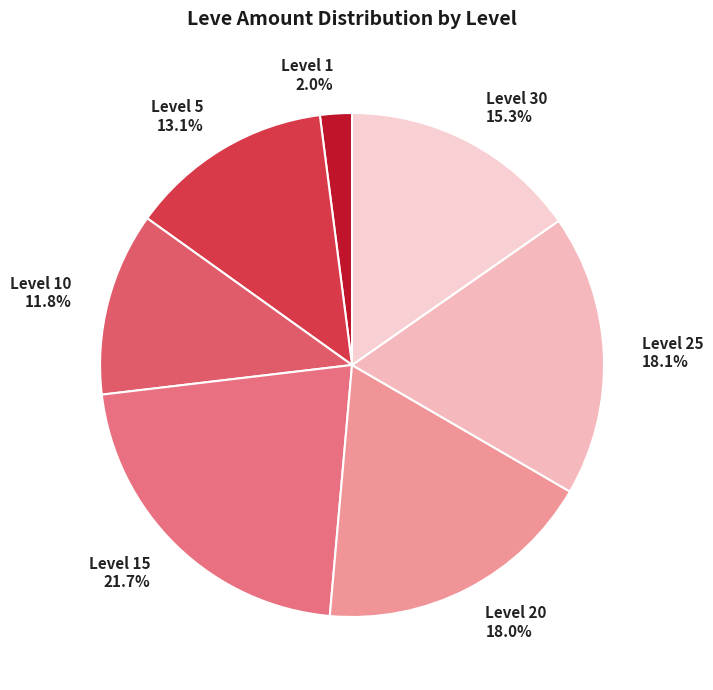

Between Level 5 and Level 1, which is larger?

Level 5